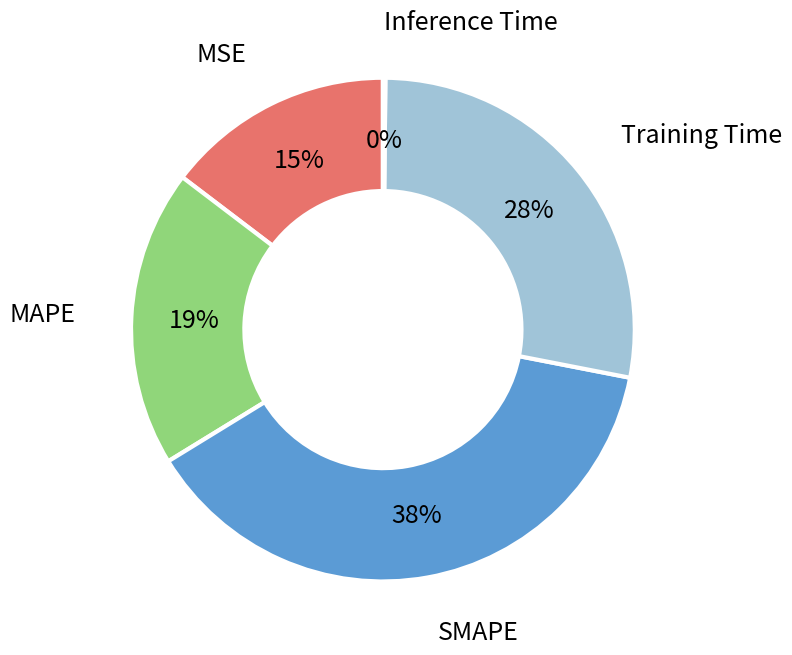

To the nearest percent, what is the average slice percentage?

20%